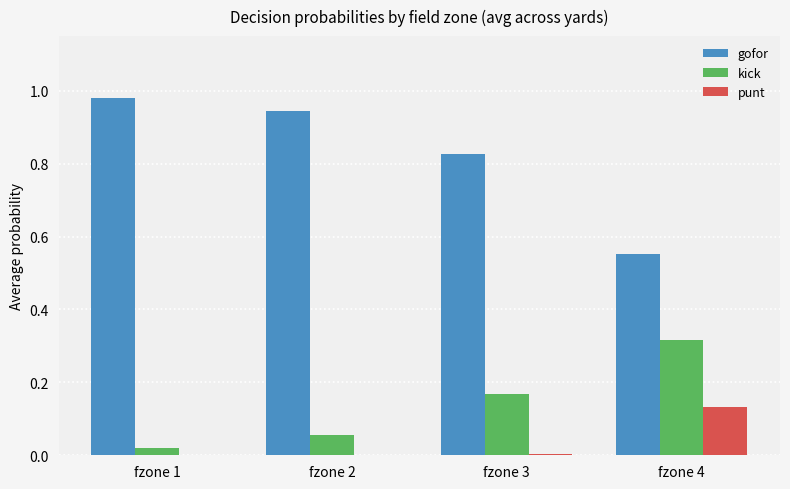

Which series has the largest total across all categories?

gofor